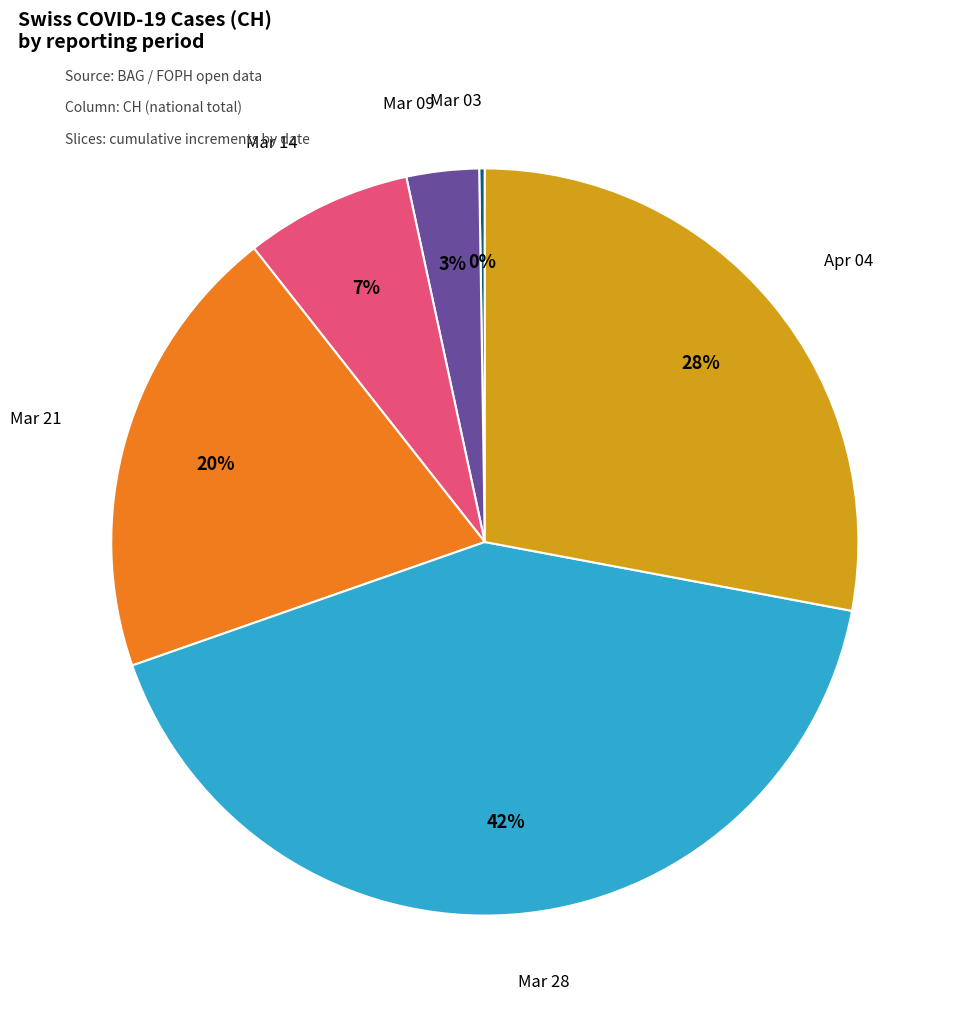

To the nearest percent, what is the average slice percentage?

17%